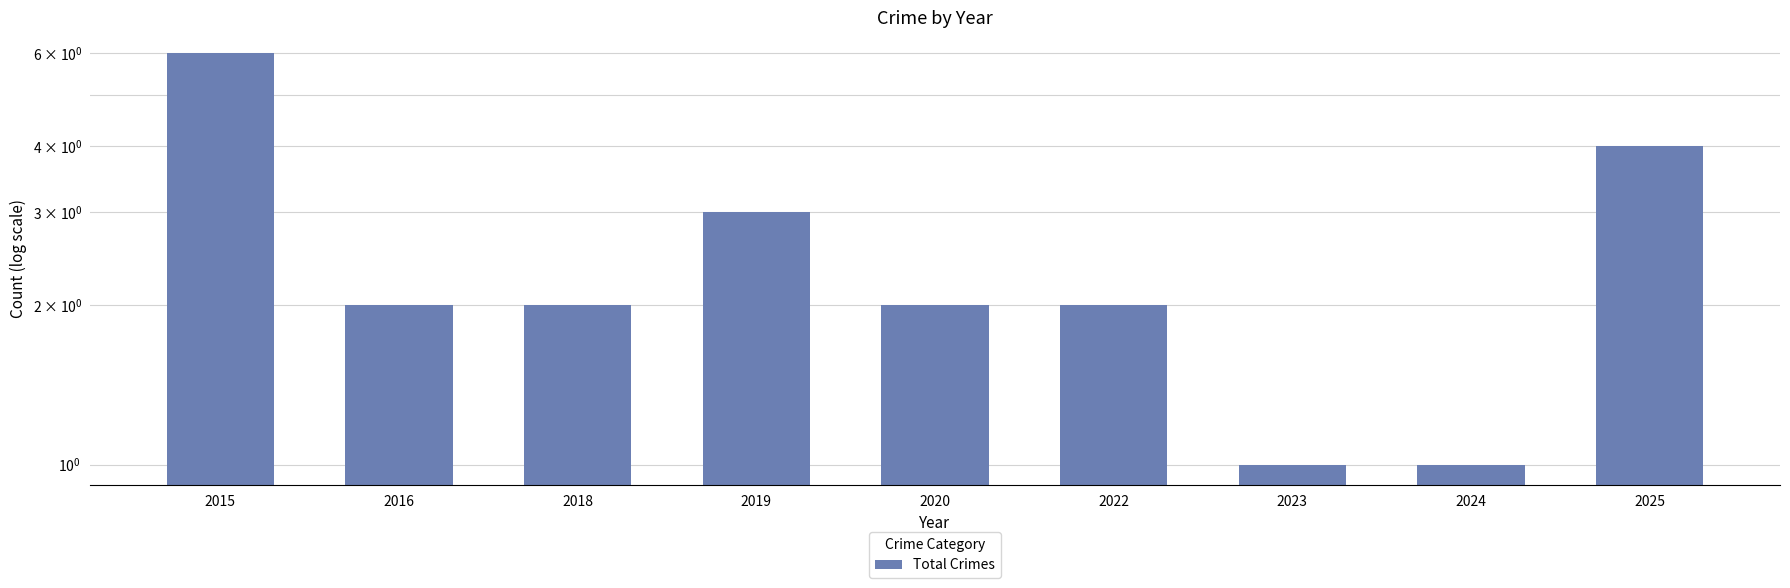

What is the change in value from 2016 to 2023?

-1